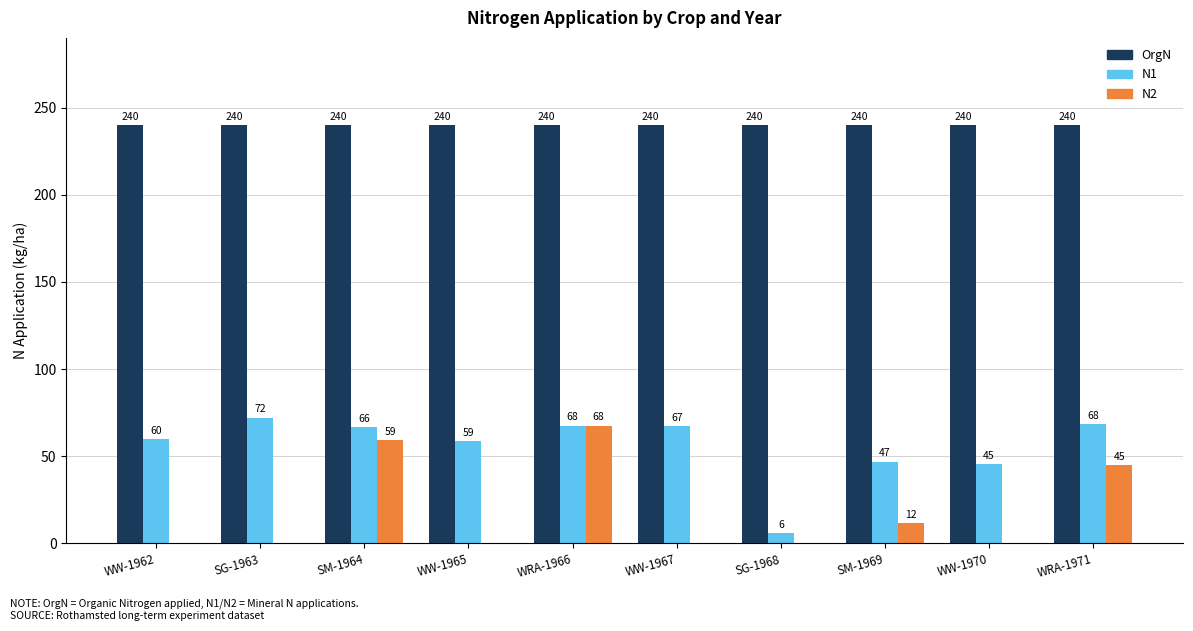

What is the greatest value displayed?

240.0